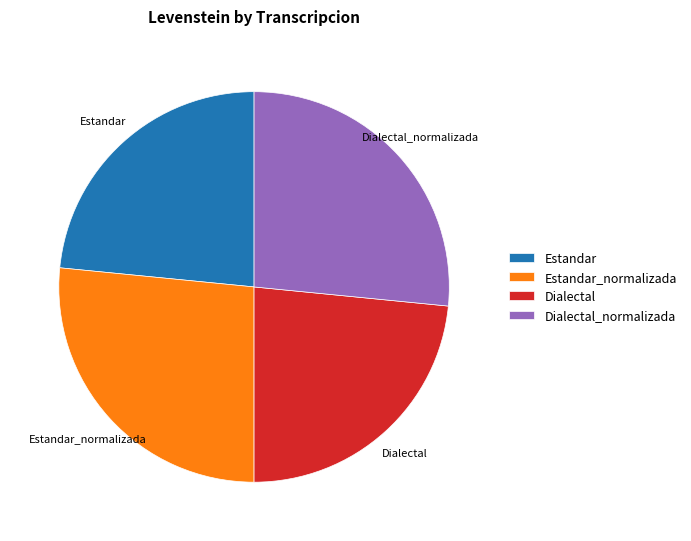

Is it true that Dialectal is 38% of the pie?

False